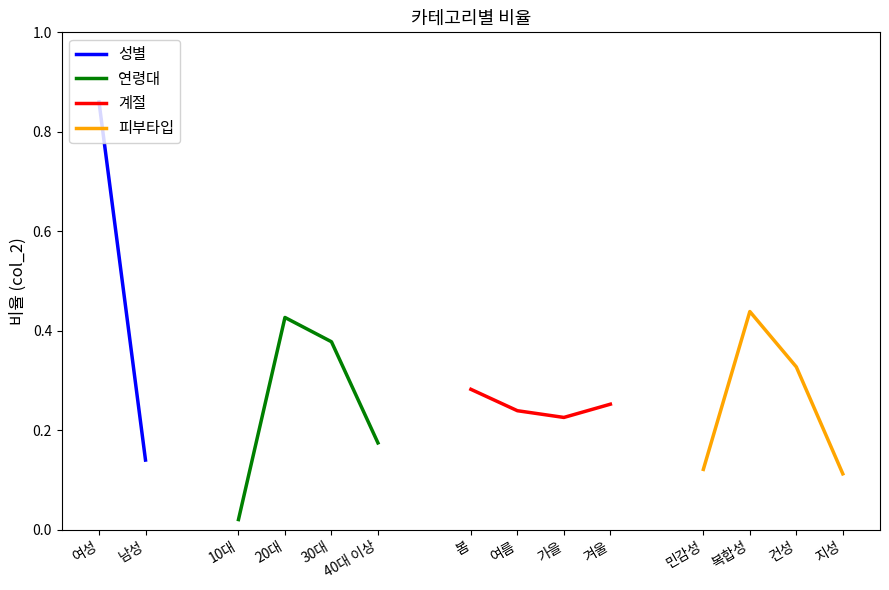

In 연령대, how many points are higher than both neighbors (excluding endpoints)?

1